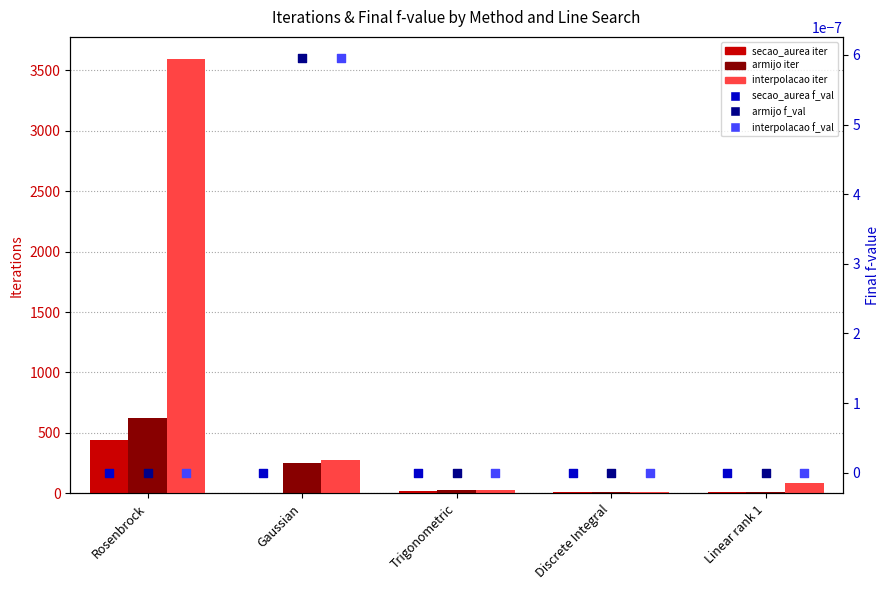

Which series reaches the maximum Y coordinate?

interpolacao iter